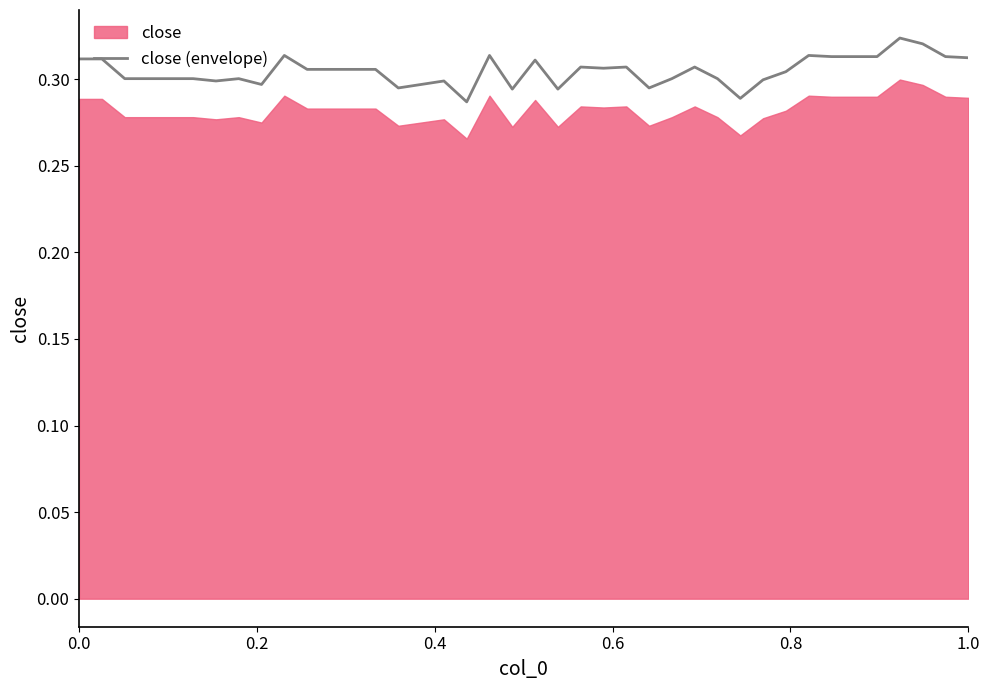

How many lines are shown in the chart?

1